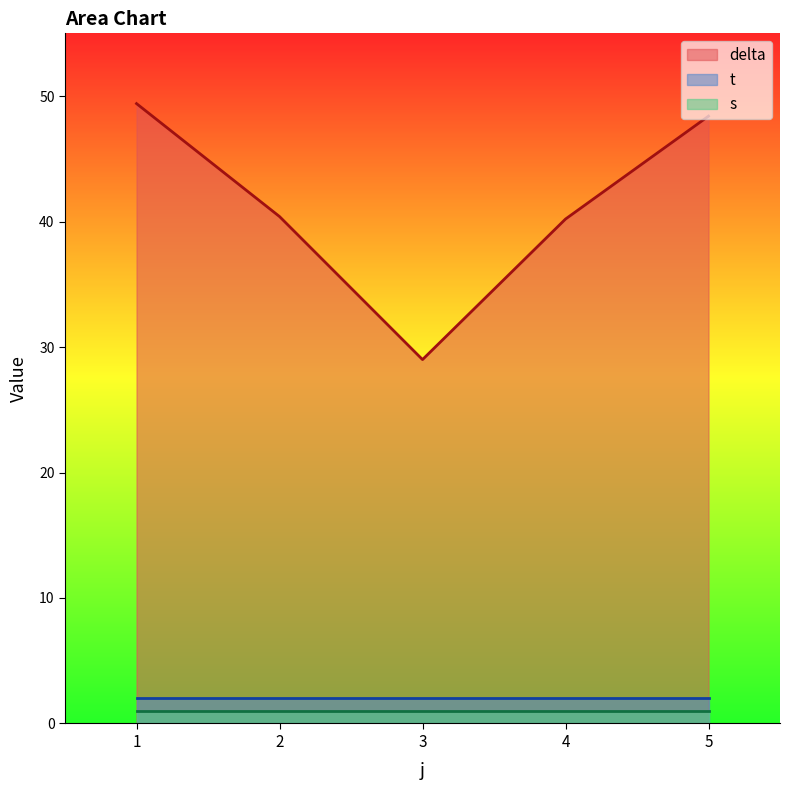

What is the greatest value displayed?

49.4